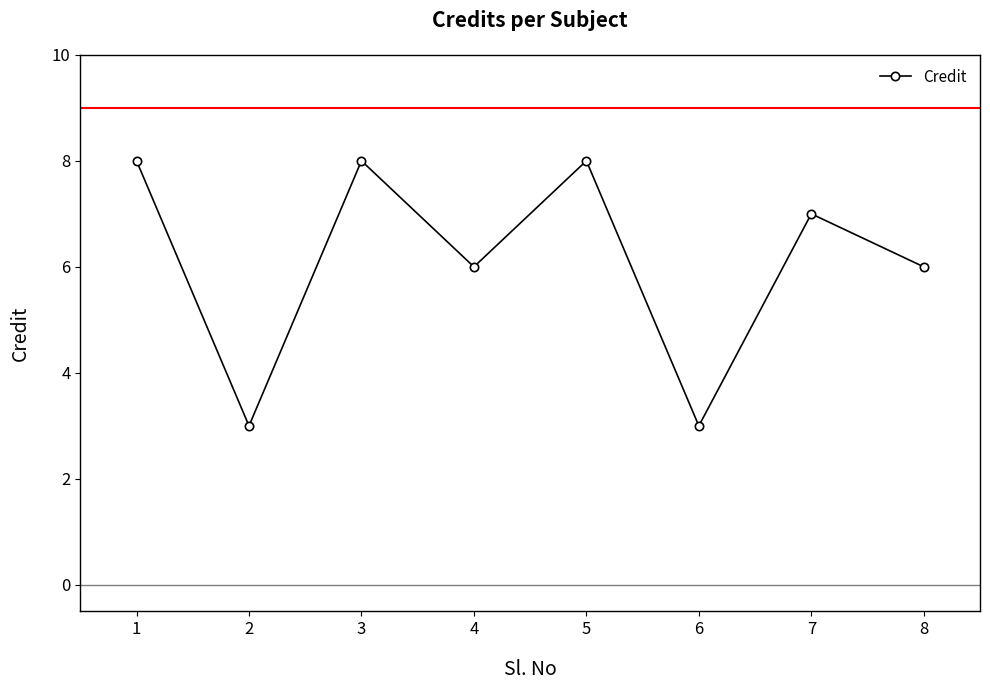

What is the minimum value shown in the chart?

3